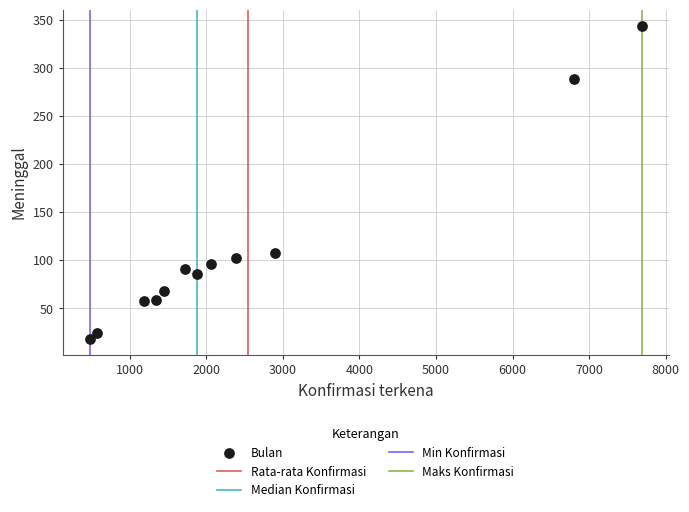

What is the average Y value?

112